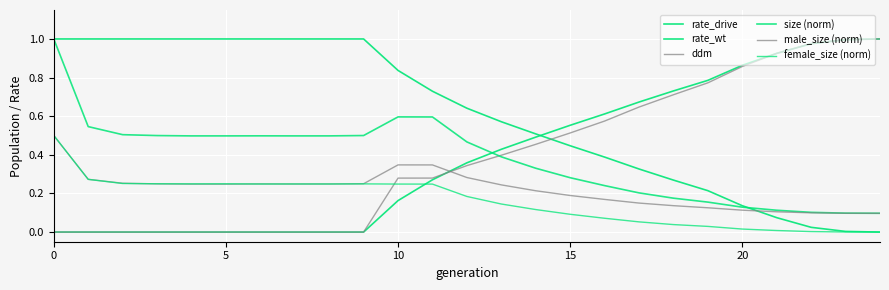

Does the chart have visible grid lines?

Yes